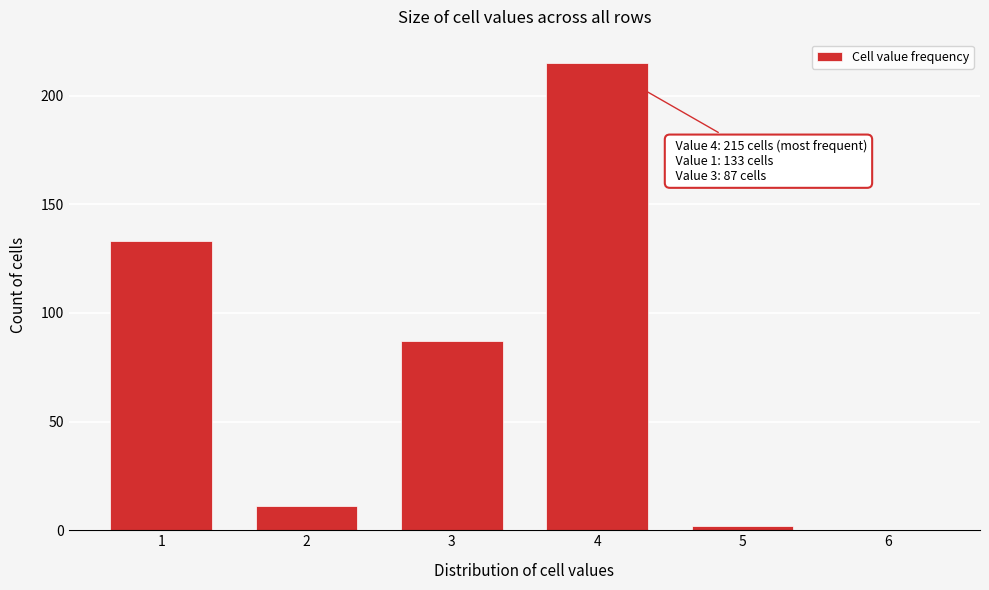

Reading right to left, transcribe all the data shown in this chart.

6=0	5=2	4=215	3=87	2=11	1=133